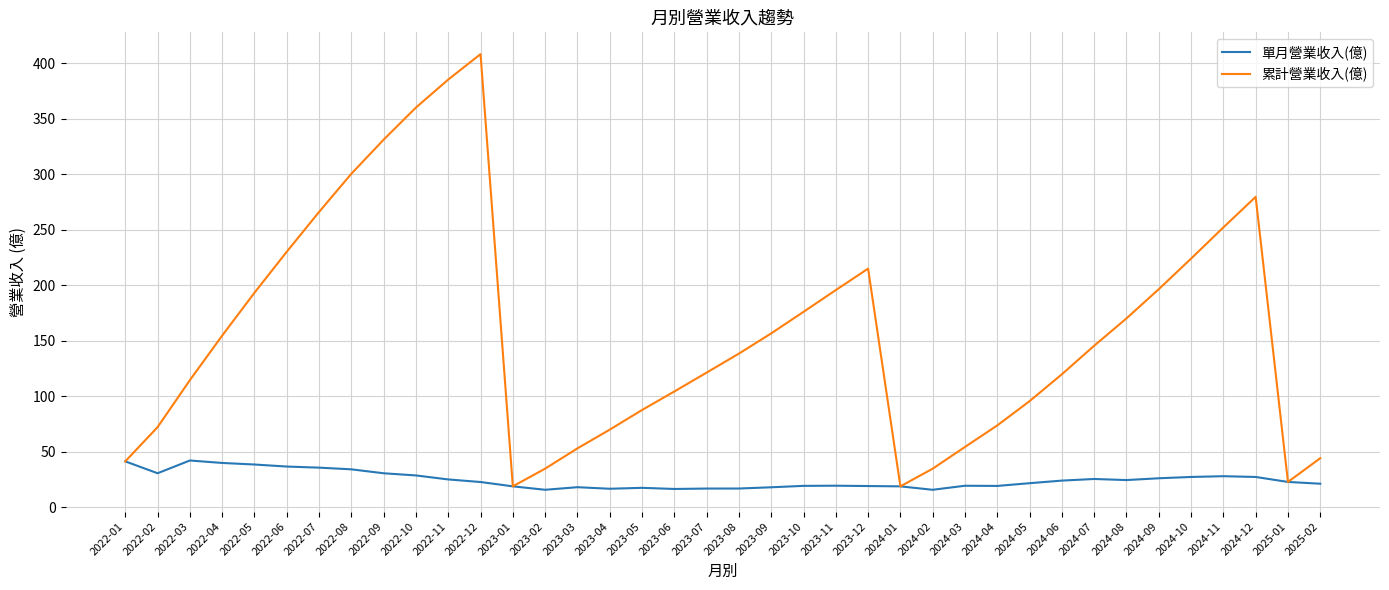

Which series changed the most between 2022-10 and 2024-07?

累計營業收入(億)